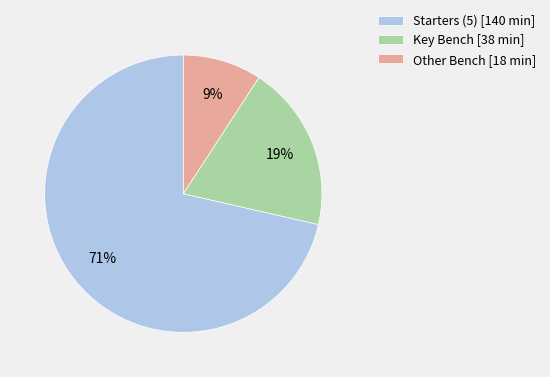

What percentage is the Key Bench [38 min] slice, to the nearest percent?

19%